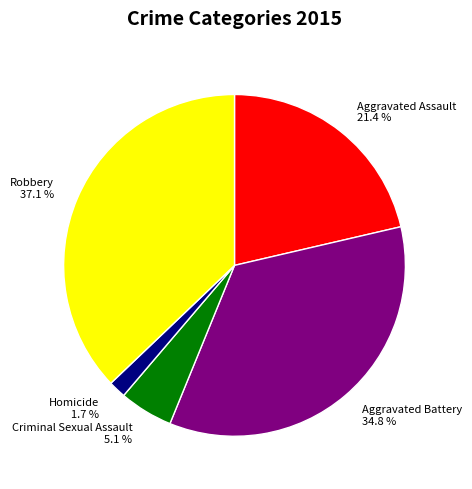

How many slices are in this pie chart?

5